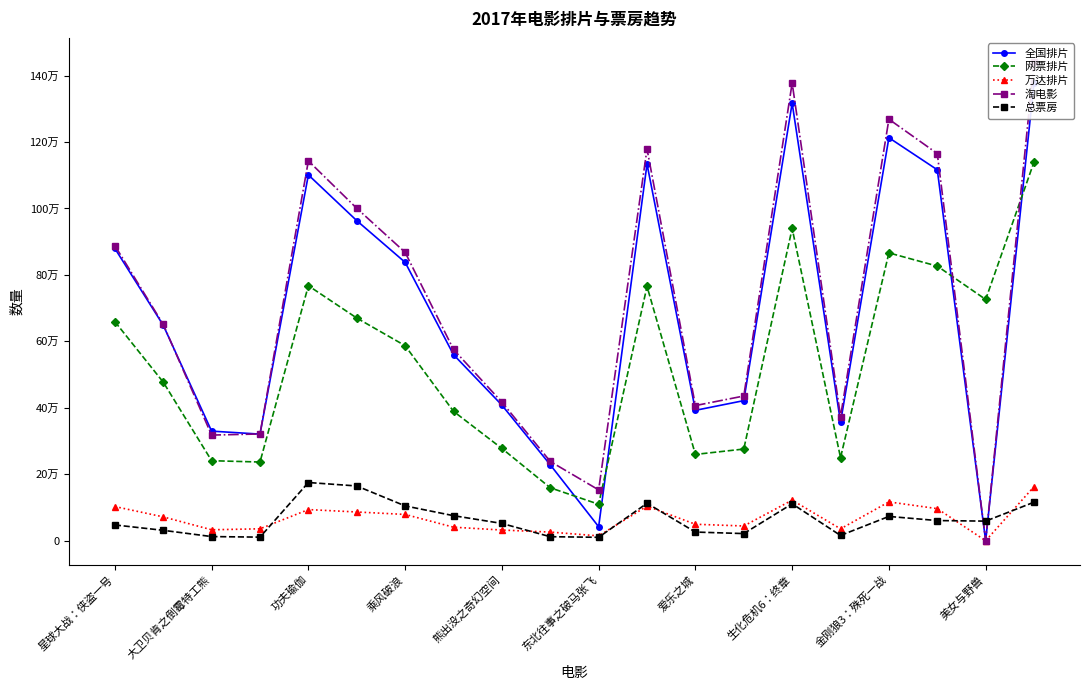

Does the chart have visible grid lines?

No